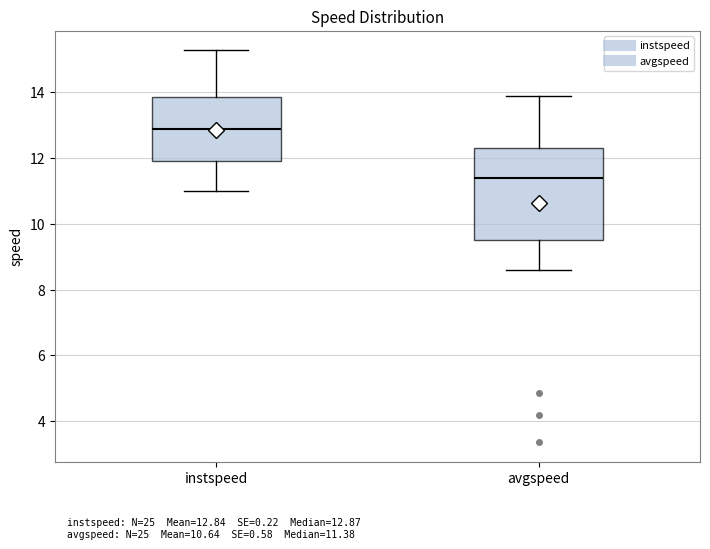

Where is the upper edge of the box for instspeed on the y-axis? The values are not printed on the chart, so give them approximately, as read against the axis.

13.8